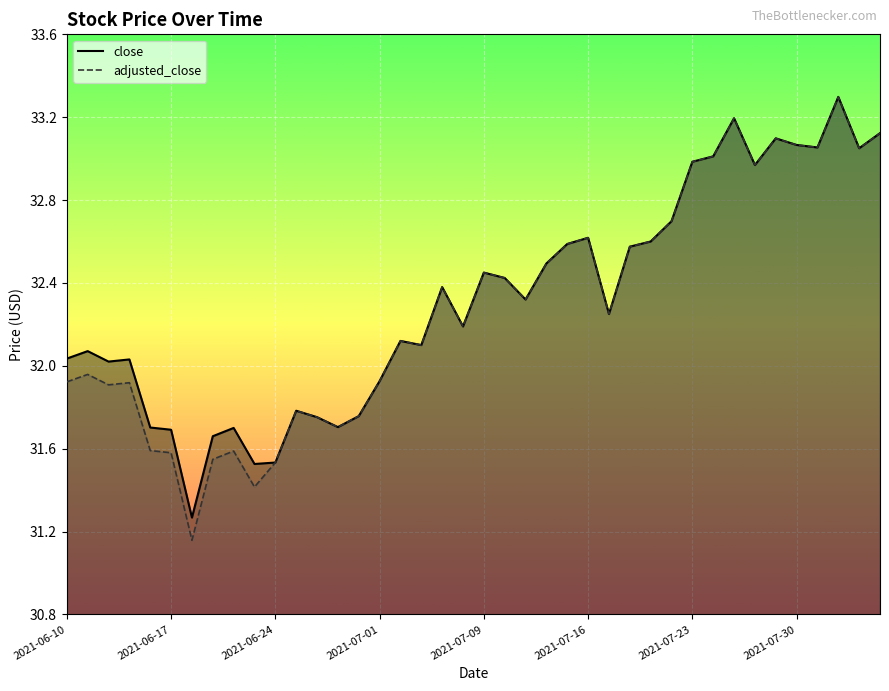

How many lines are shown in the chart?

2